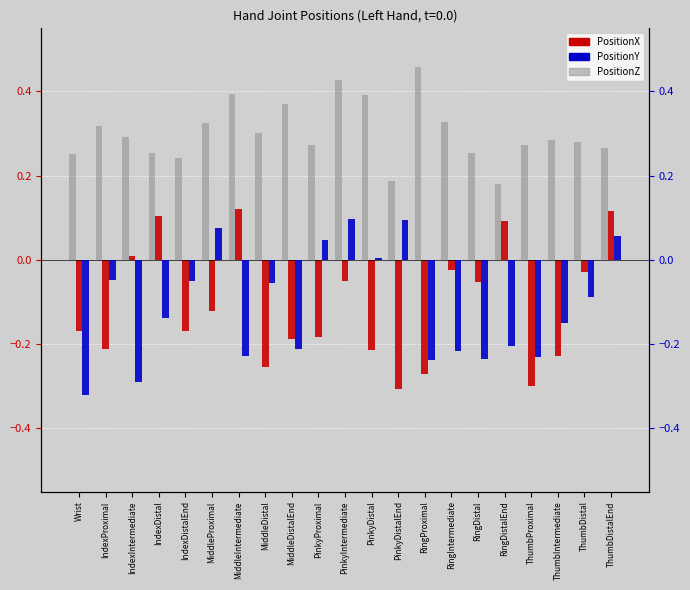

List the series in order of their peak value, highest first.

PositionZ, PositionX, PositionY